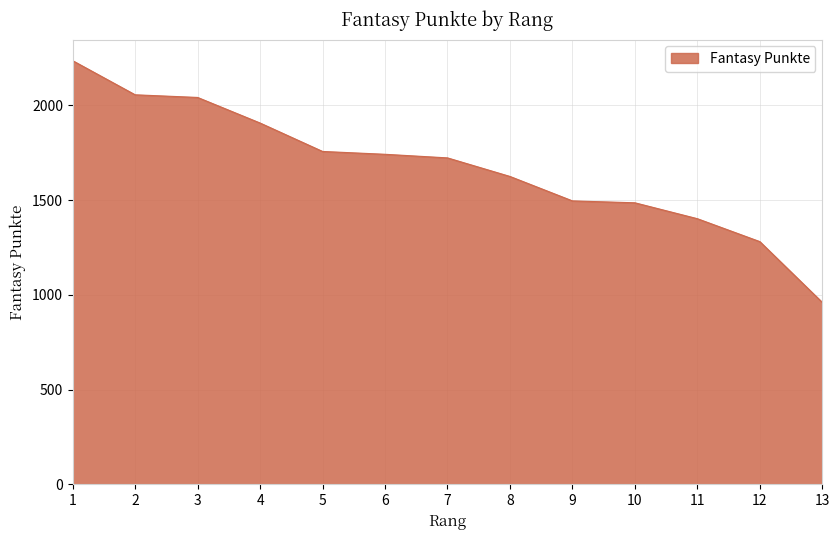

What is the greatest value displayed?

2236